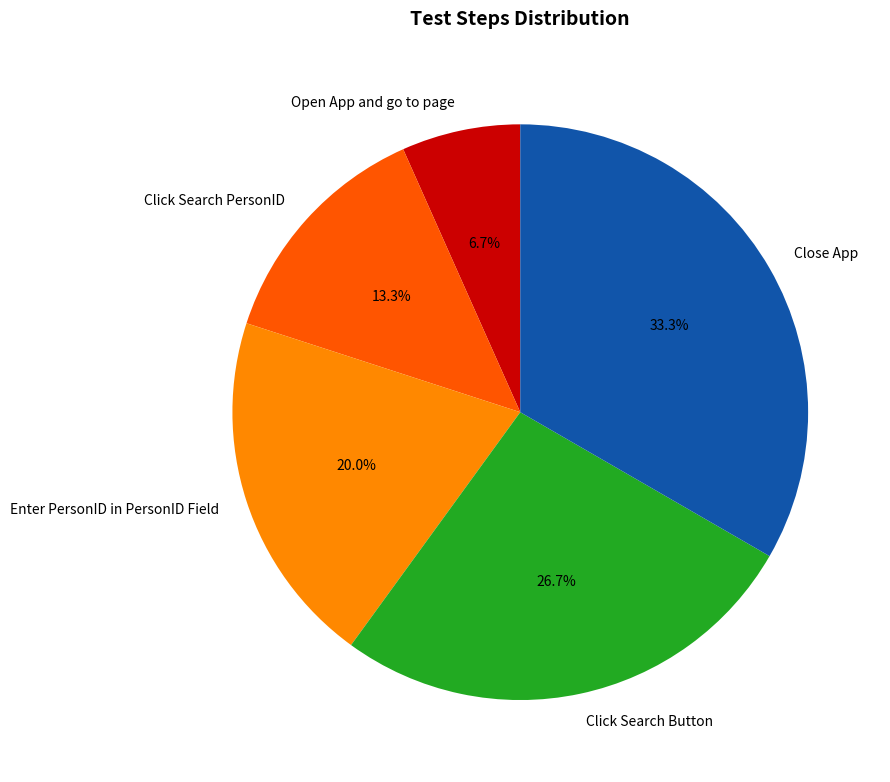

Count the number of slices in the pie.

5